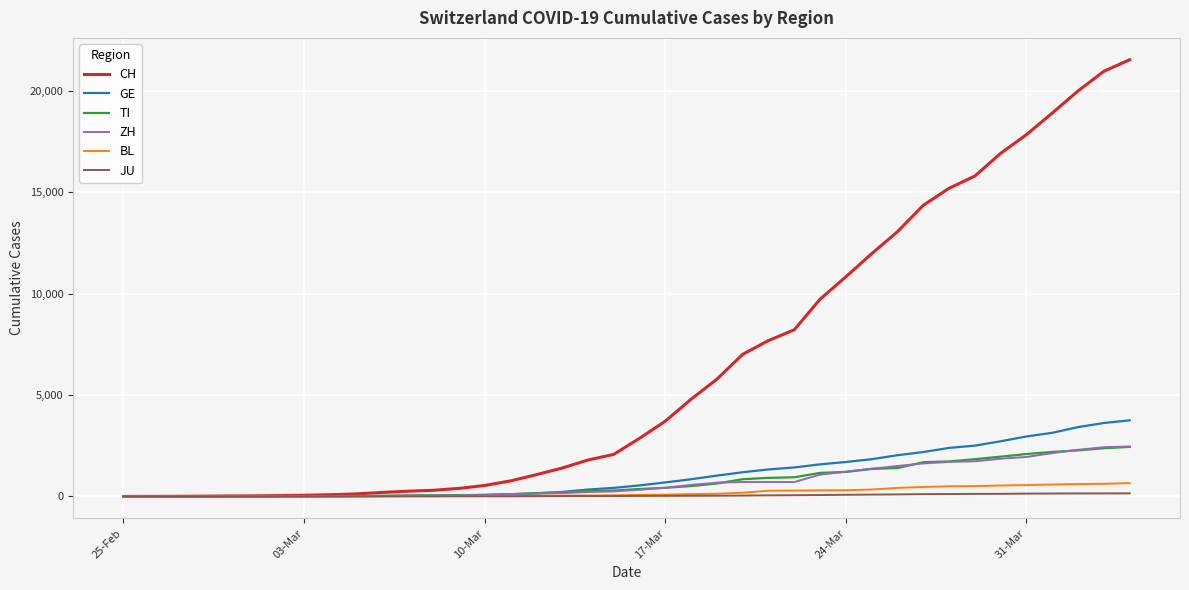

What is the maximum value for GE?

3753